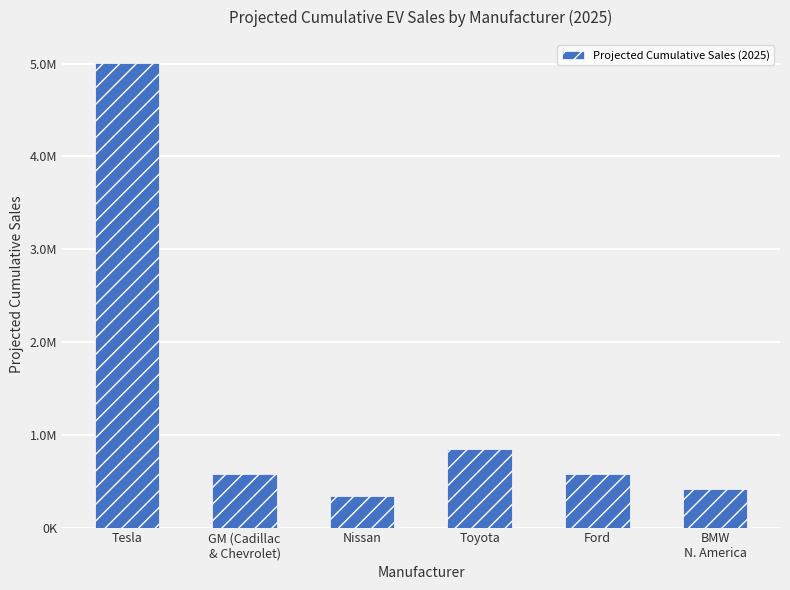

True or false: the data shows 480348.0 at Nissan.

False